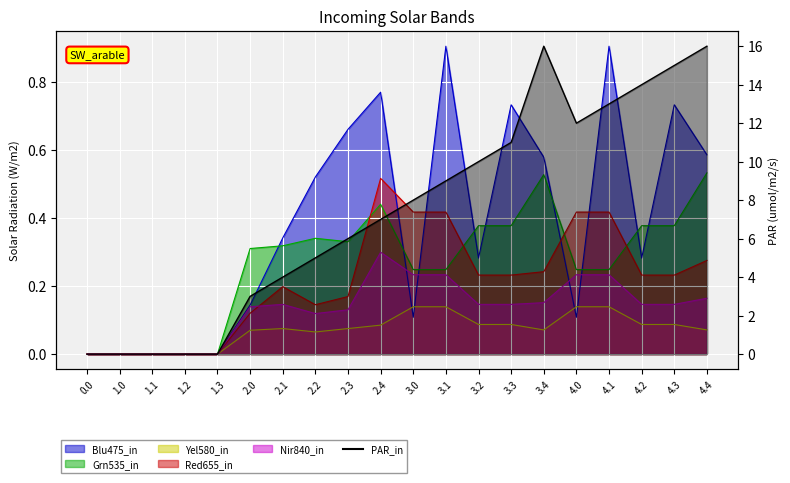

Rank the categories by value from highest to lowest.

3.4, 4.4, 4.3, 4.2, 4.1, 4.0, 3.3, 3.2, 3.1, 3.0, 2.4, 2.3, 2.2, 2.1, 2.0, 0.0, 1.0, 1.1, 1.2, 1.3